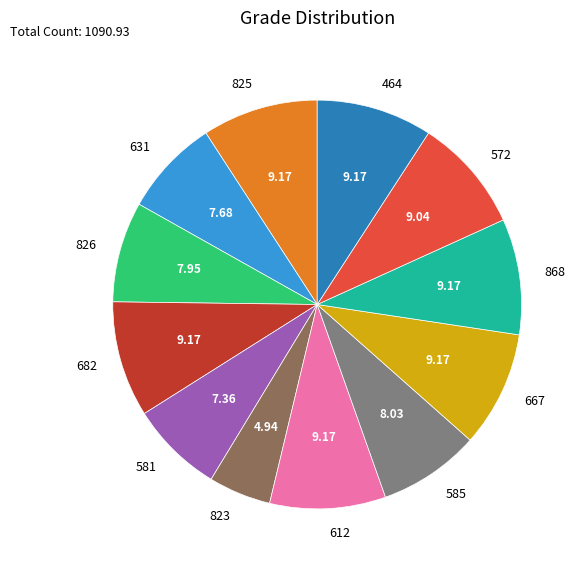

True or false: 581 accounts for 13% of the total.

False